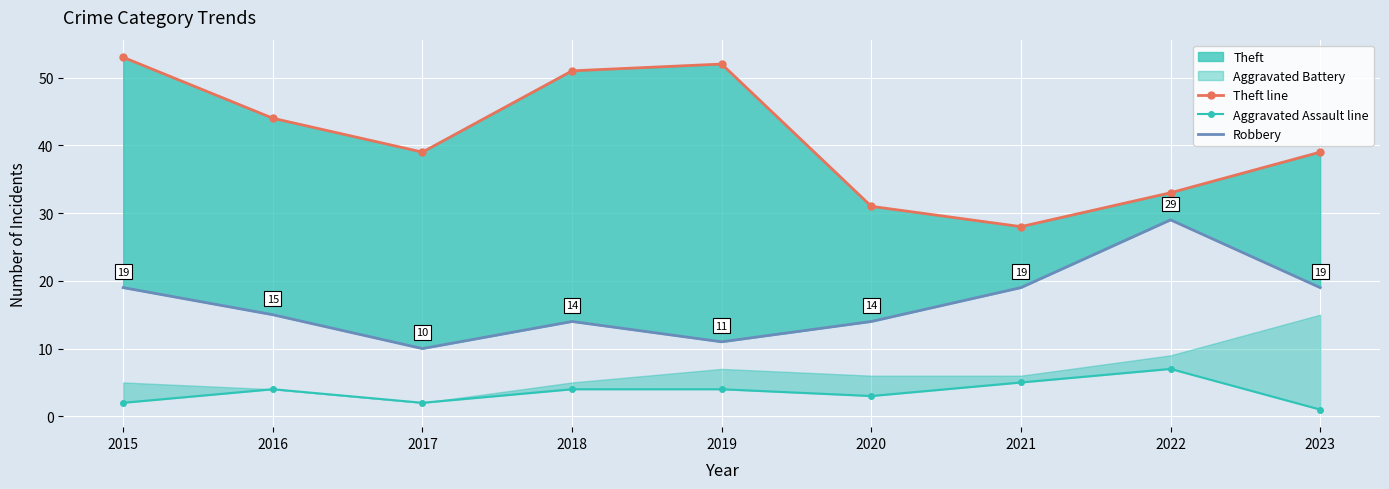

Reading left to right, extract all data points from this chart.

Theft line: 53	44	39	51	52	31	28	33	39
Aggravated Assault line: 2	4	2	4	4	3	5	7	1
Robbery: 19	15	10	14	11	14	19	29	19